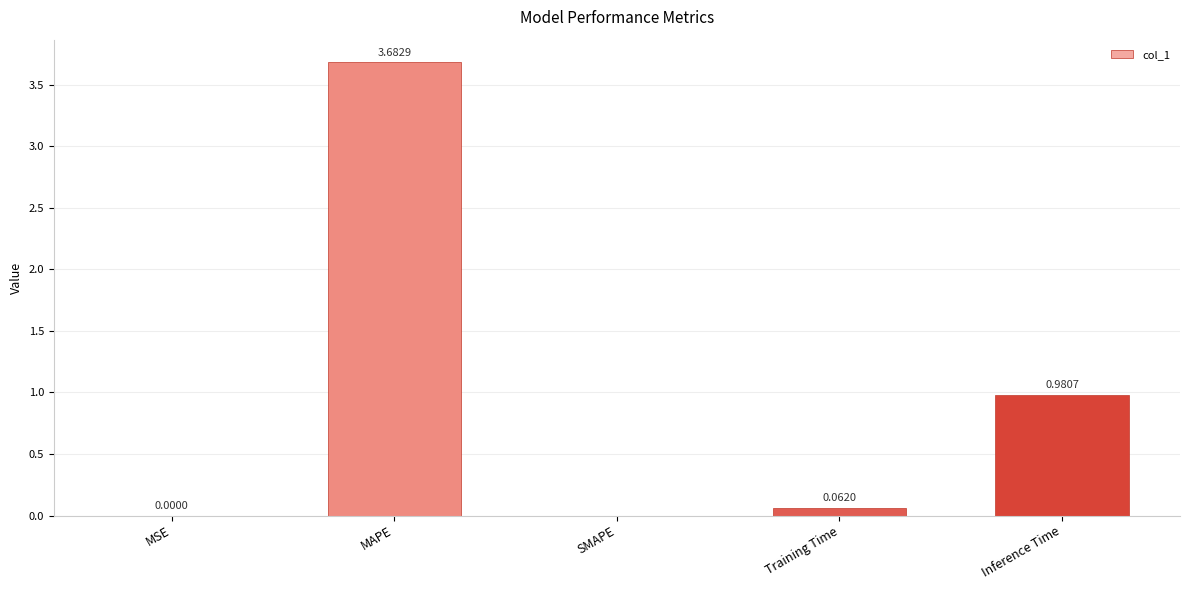

Which label corresponds to the largest value in the chart?

MAPE